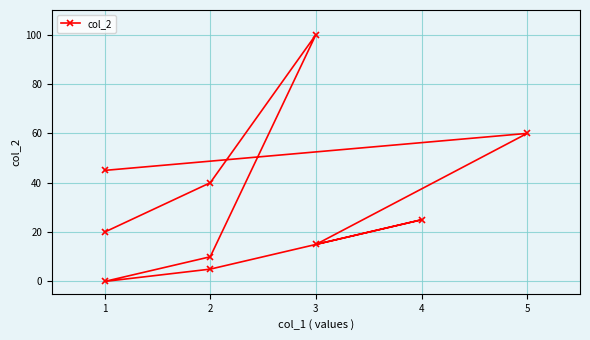

How many categories are shown in the chart?

10